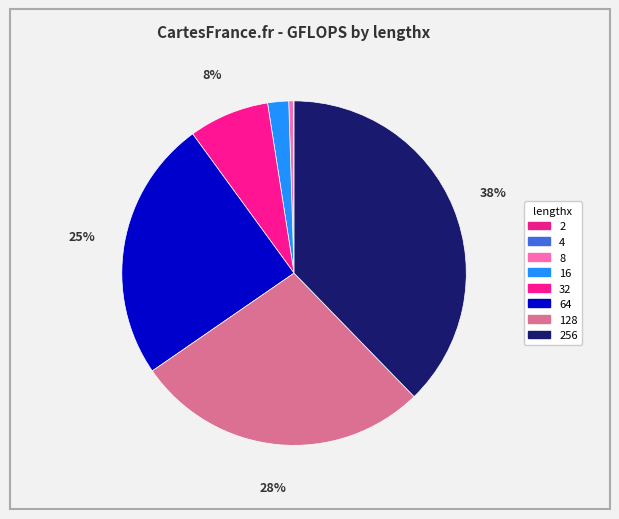

What percentage is the 128 slice, to the nearest percent?

28%